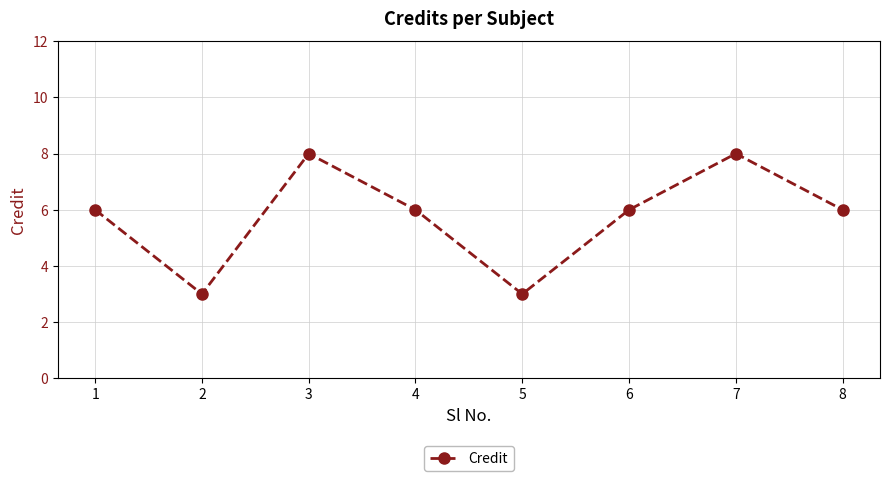

At which category does the data reach its first local valley?

2